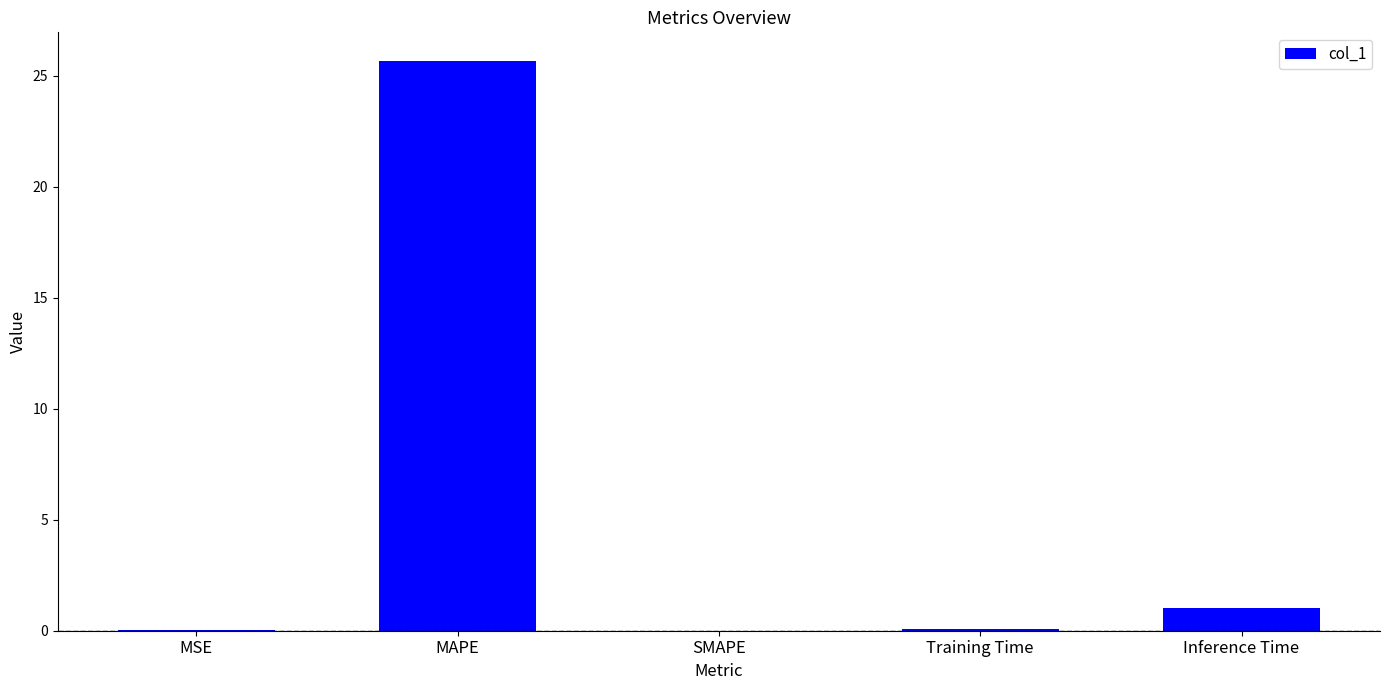

How many categories are shown in the chart?

5